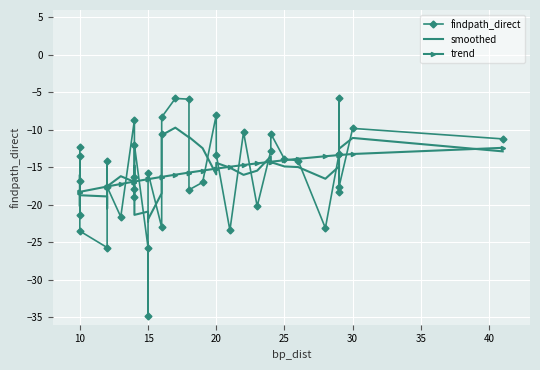

What are all the series names shown in the legend?

findpath_direct, smoothed, trend